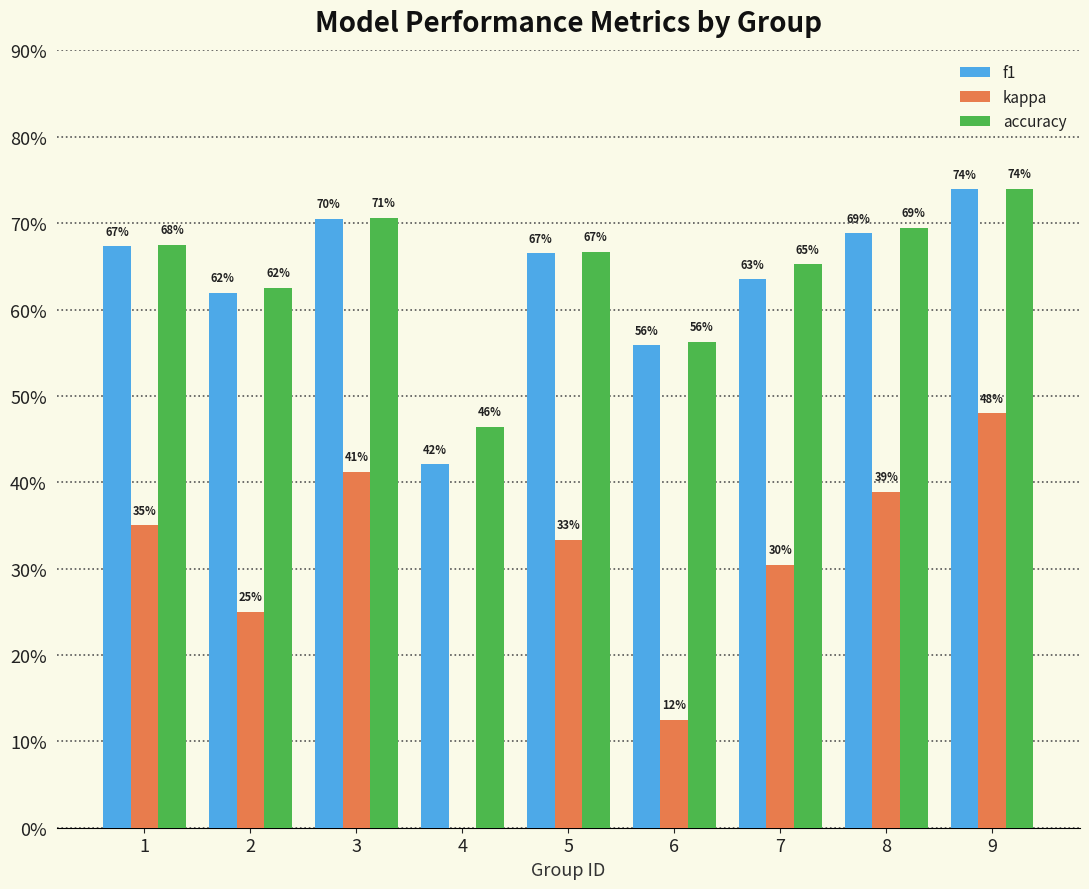

What is the value of the kappa bar at the 6th from the left?

0.1